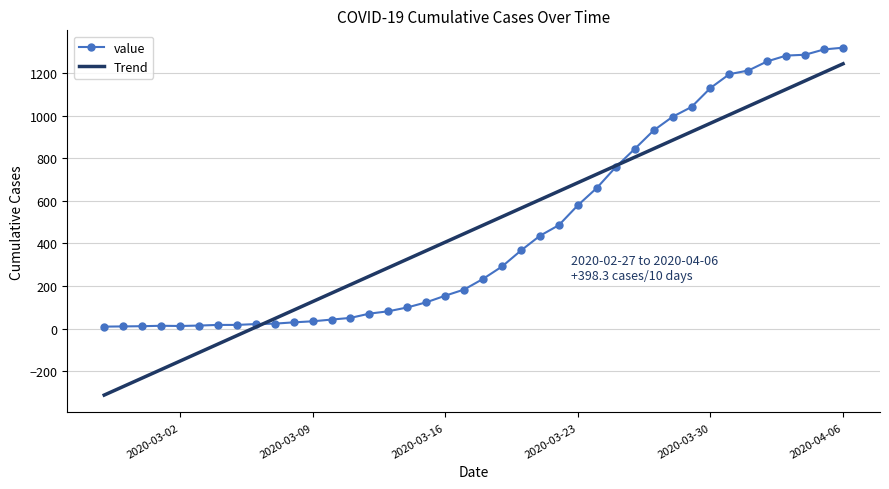

True or false: value and Trend intersect in this chart.

True